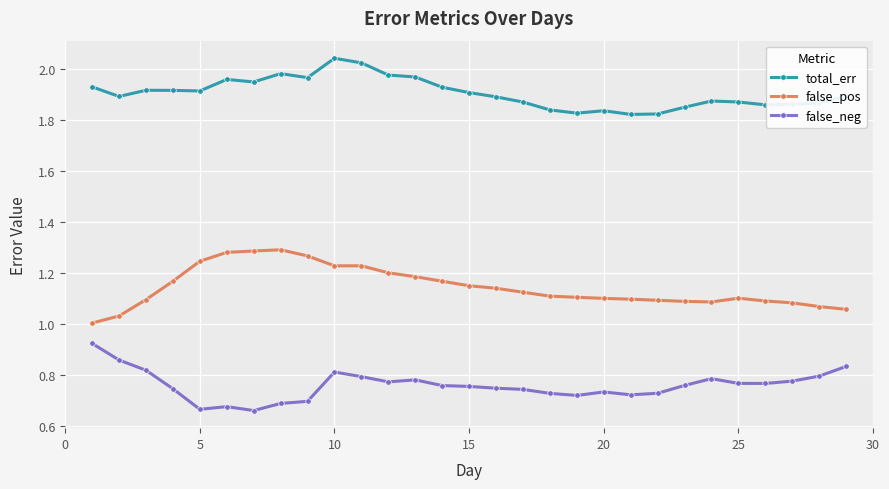

True or false: total_err has more than 1 interior local peaks.

True